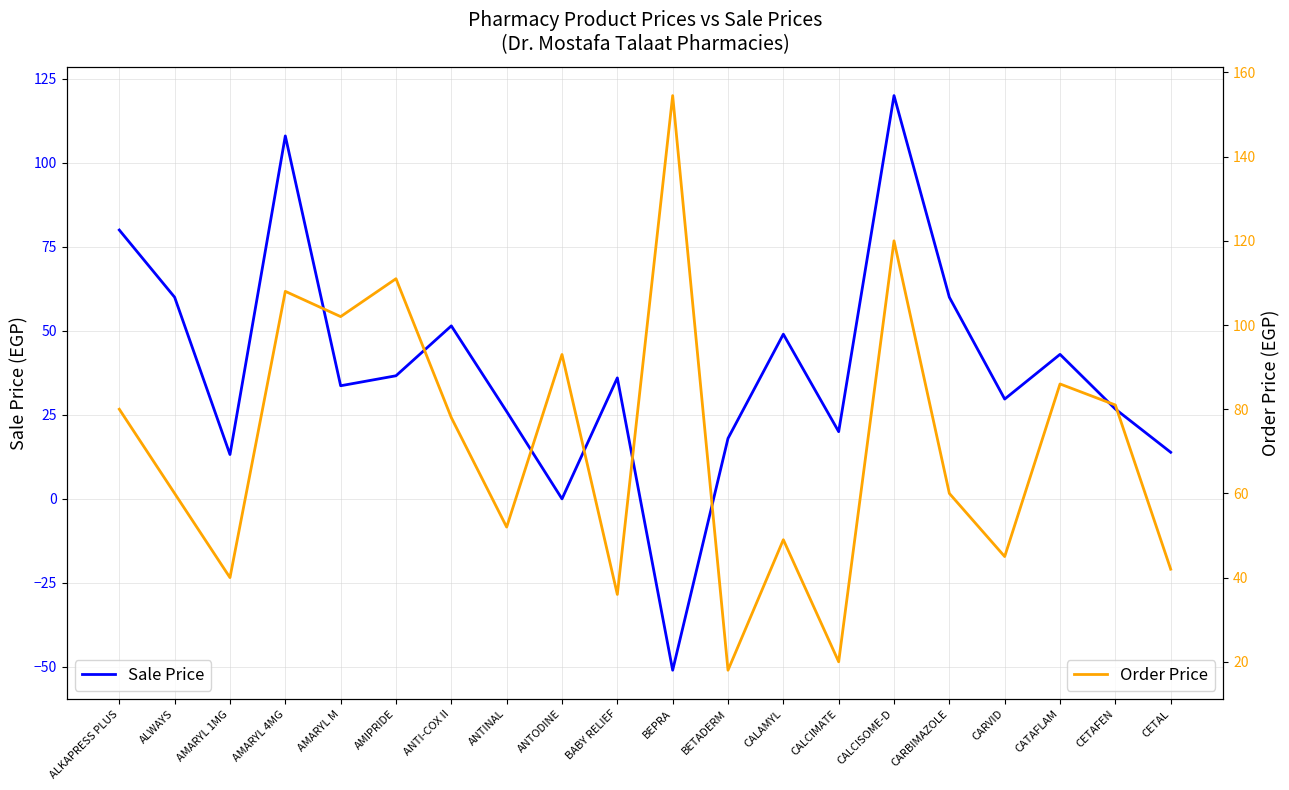

List the series in order of their peak value, lowest first.

Sale Price, Order Price